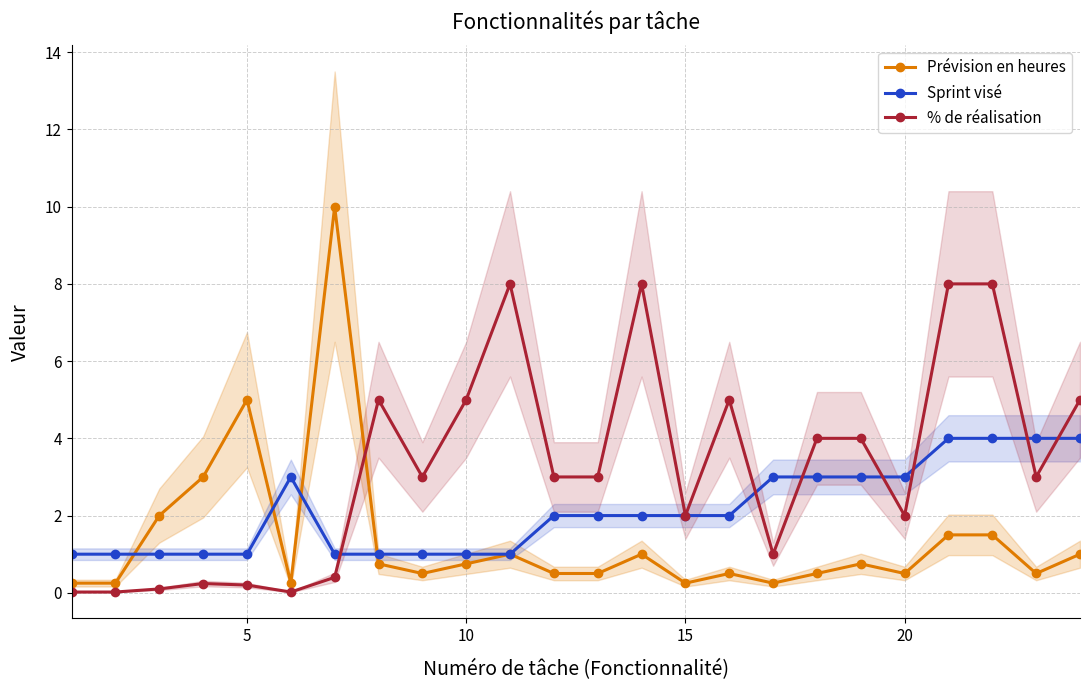

What is the sum of all Sprint visé values?

51.0